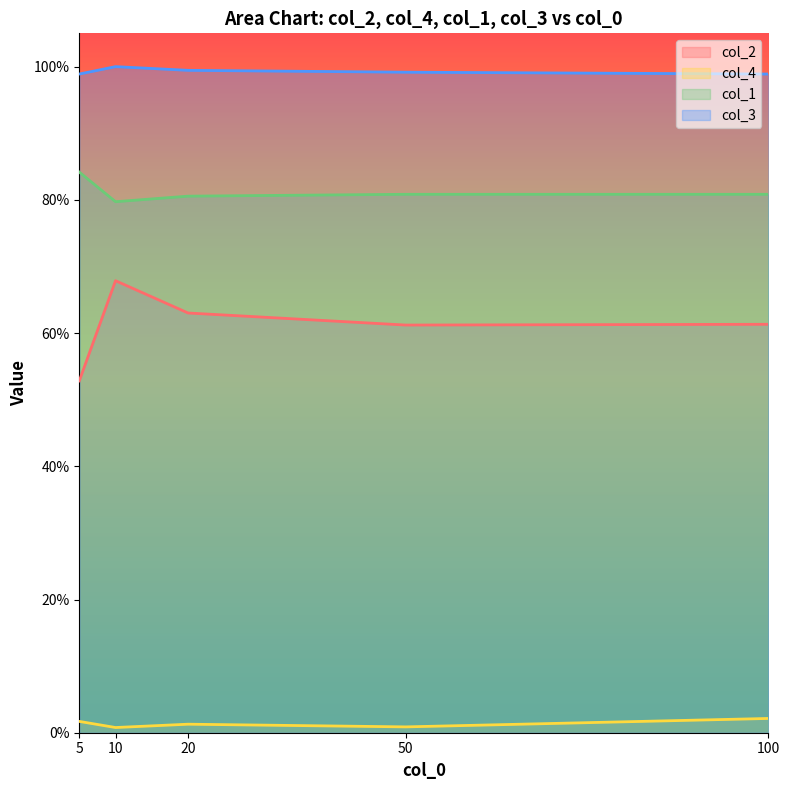

At which category is the sum across all series the highest?

10